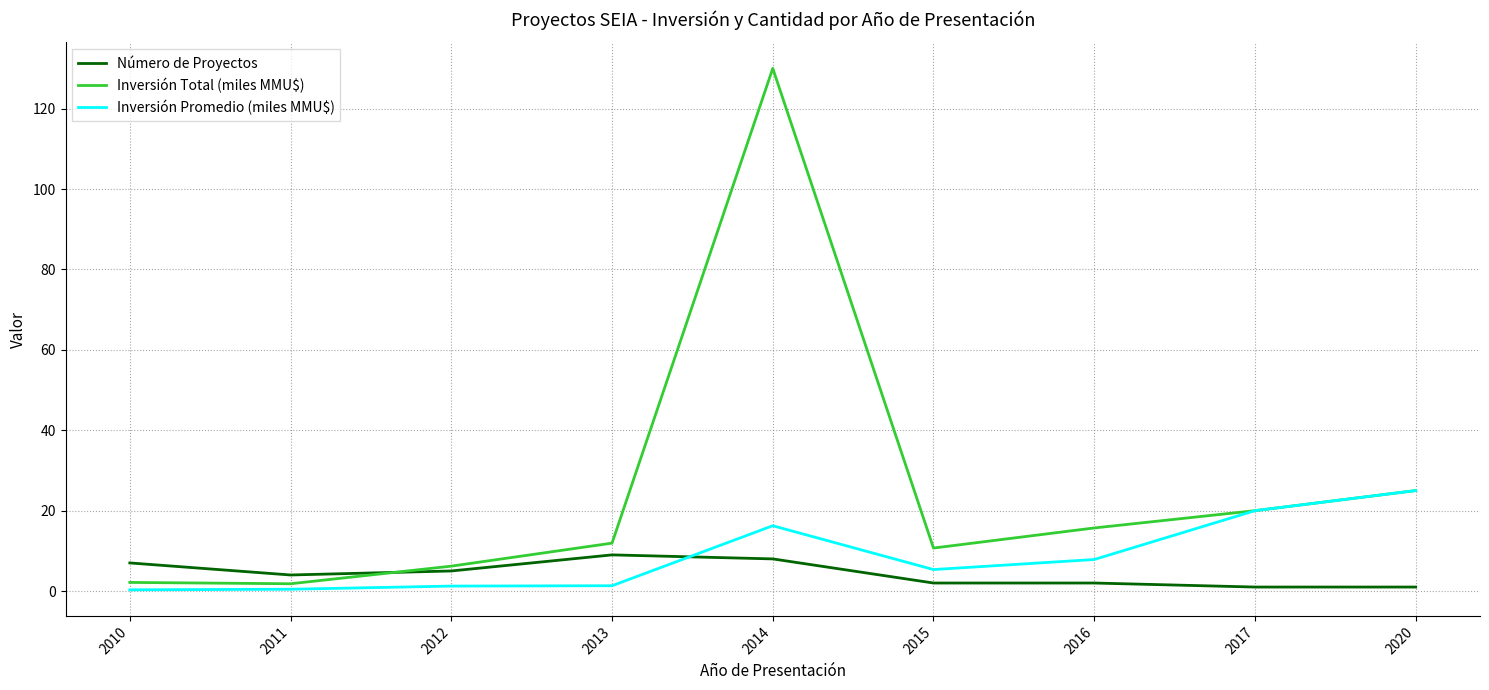

True or false: Inversión Promedio (miles MMU$) has a value of 15.0 at 2020.

False